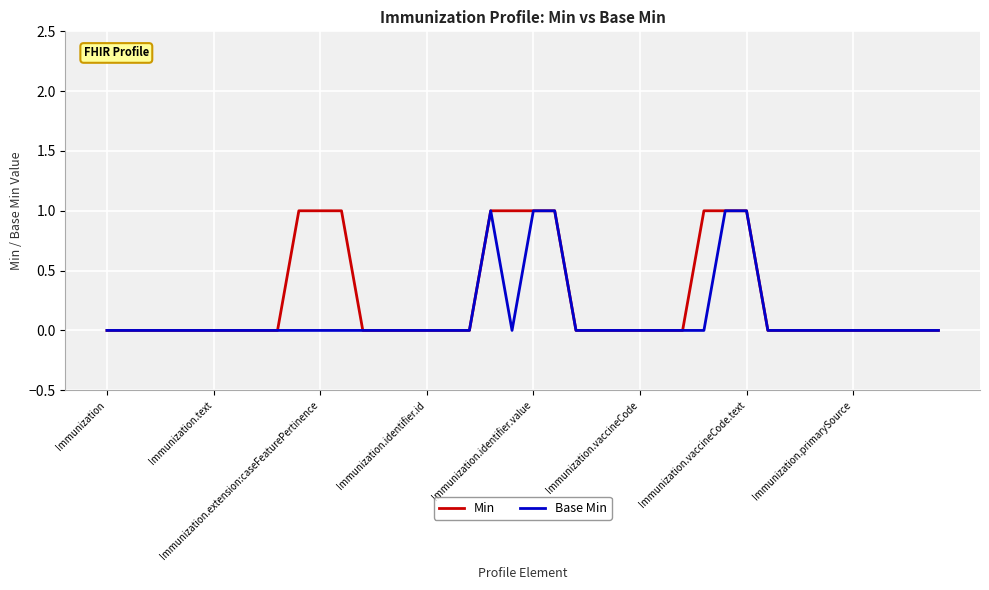

Rank the series by their average value, from lowest to highest.

Base Min, Min